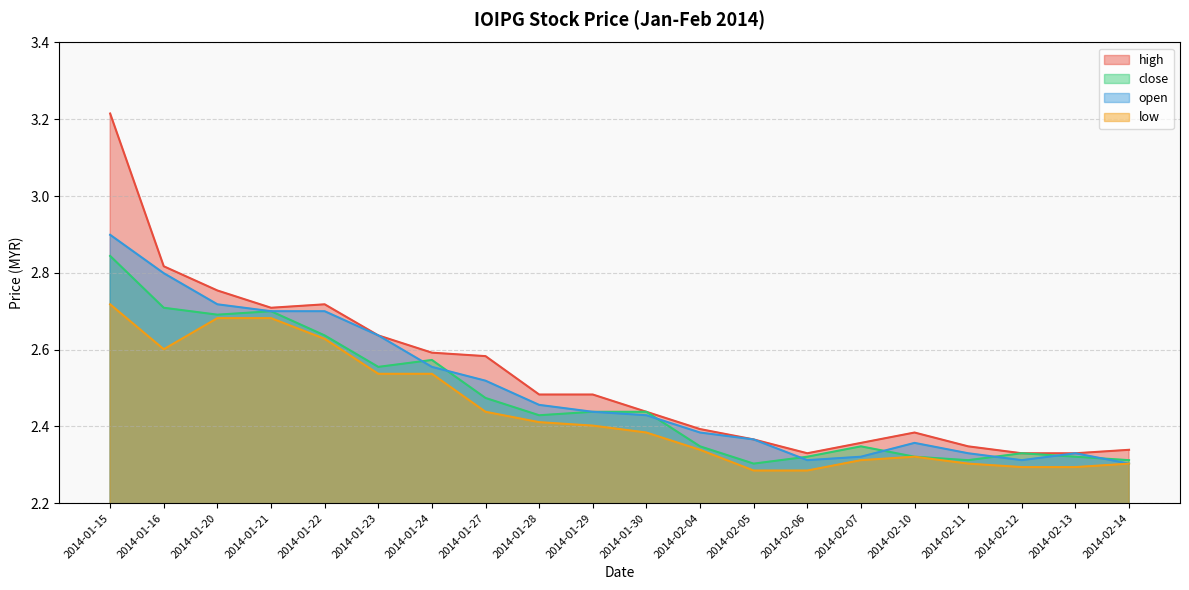

Where is the first local minimum for low?

2014-01-16